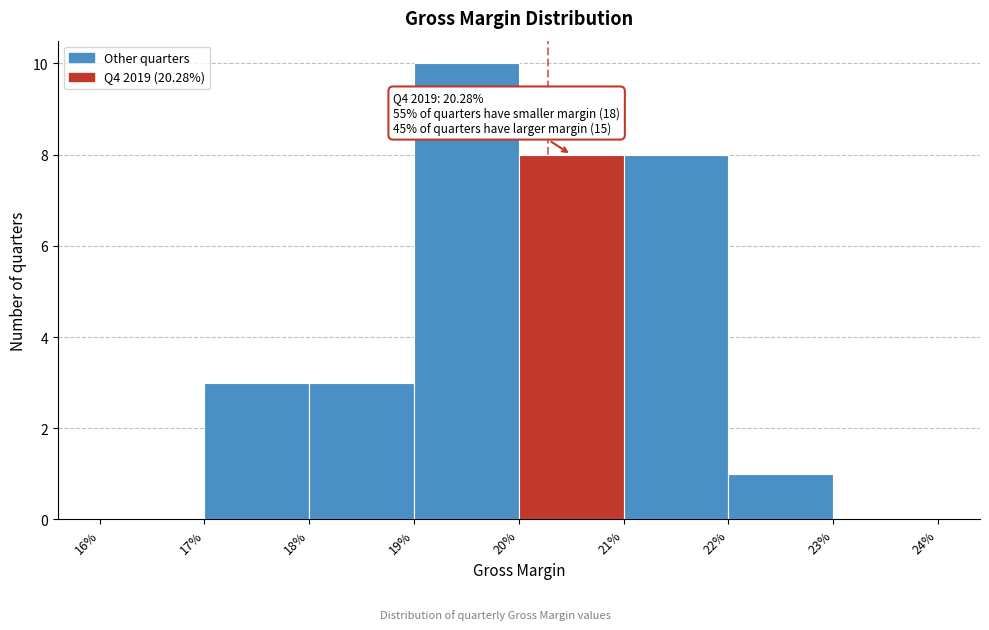

Reading right to left, transcribe all the data shown in this chart.

23%=0	22%=1	21%=8	20%=8	19%=10	18%=3	17%=3	16%=0